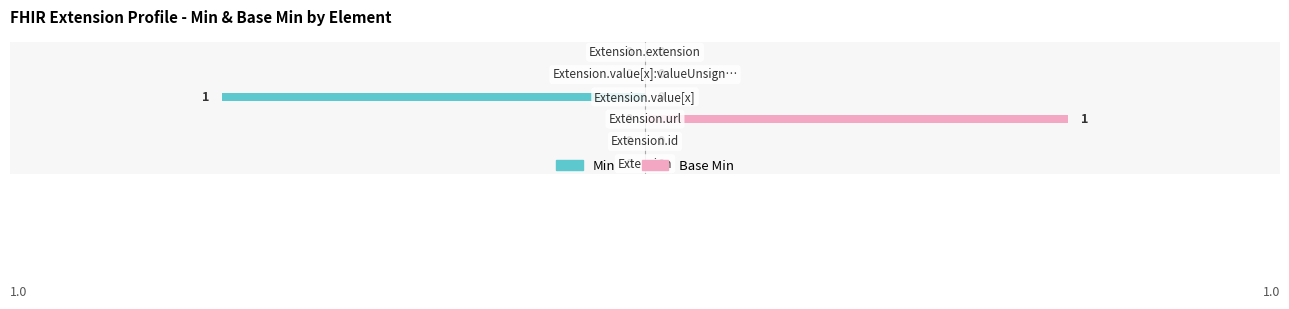

Reading right to left, transcribe all the data shown in this chart.

Min: 0	0	-1	0	0	0
Base Min: 0	0	0	1	0	0